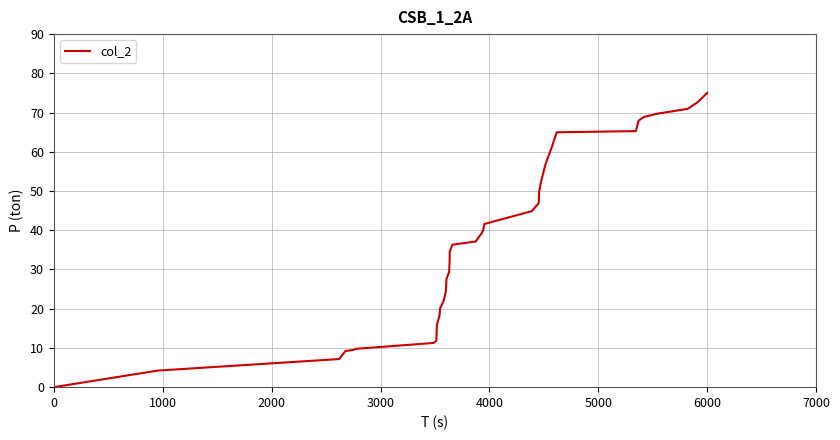

Does the chart have visible grid lines?

Yes